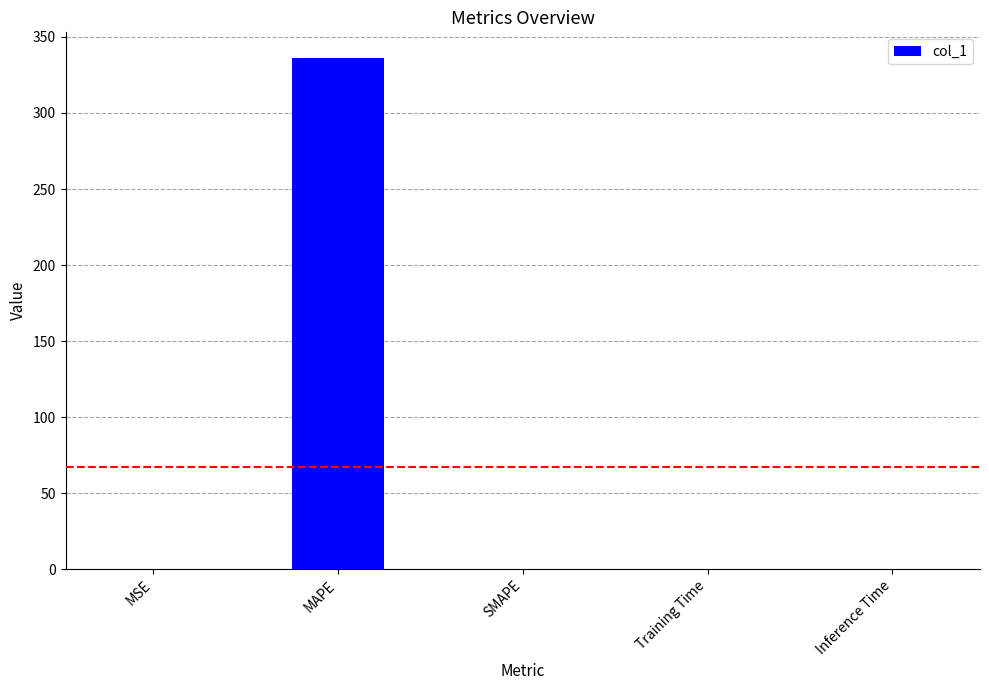

Count the number of categories in the chart.

5